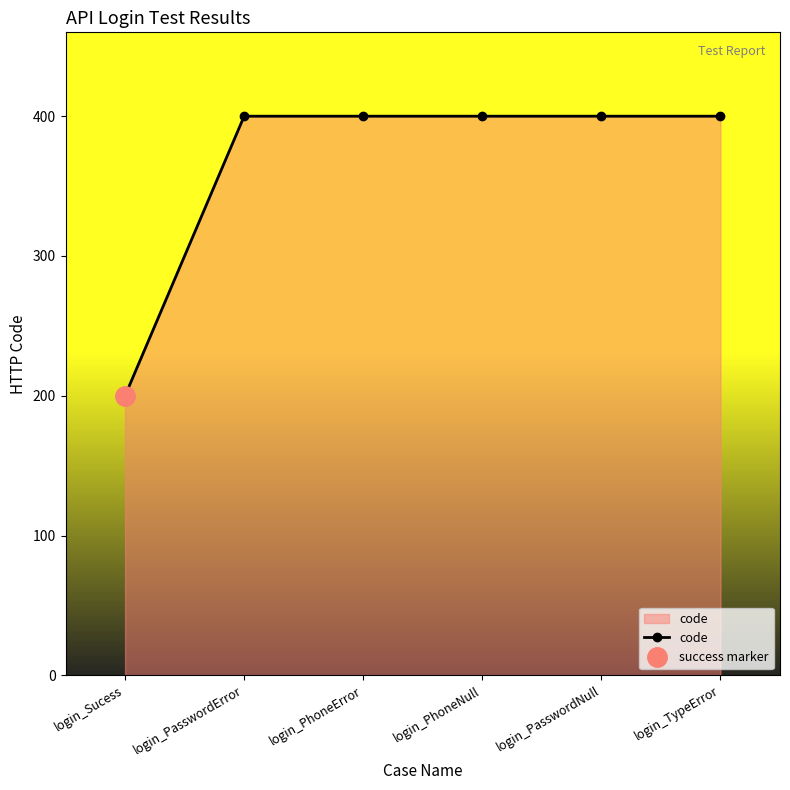

What is the average value?

367